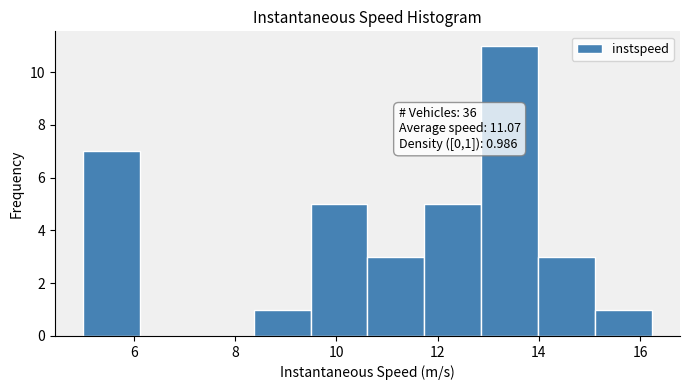

Over which range of the x-axis is the bar tallest?

12.8 to 14.0